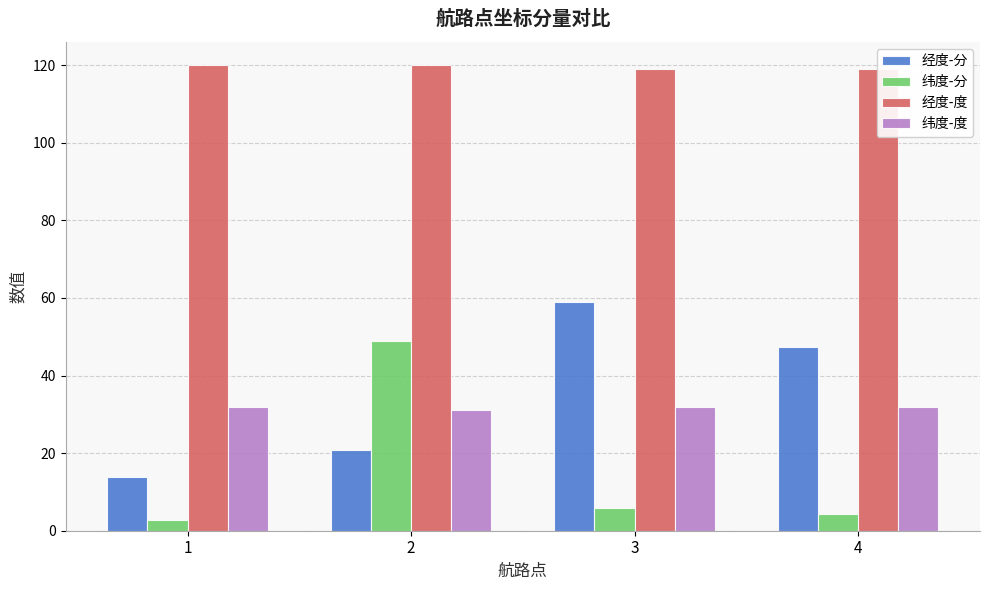

Which series changed the most between 1 and 2?

纬度-分